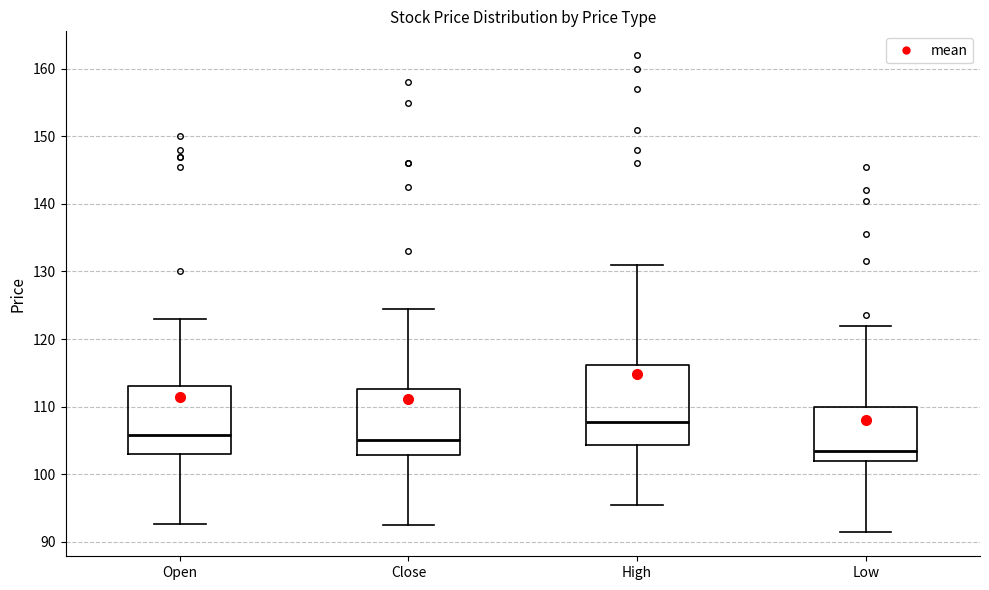

Which box has the lowest median line?

Low